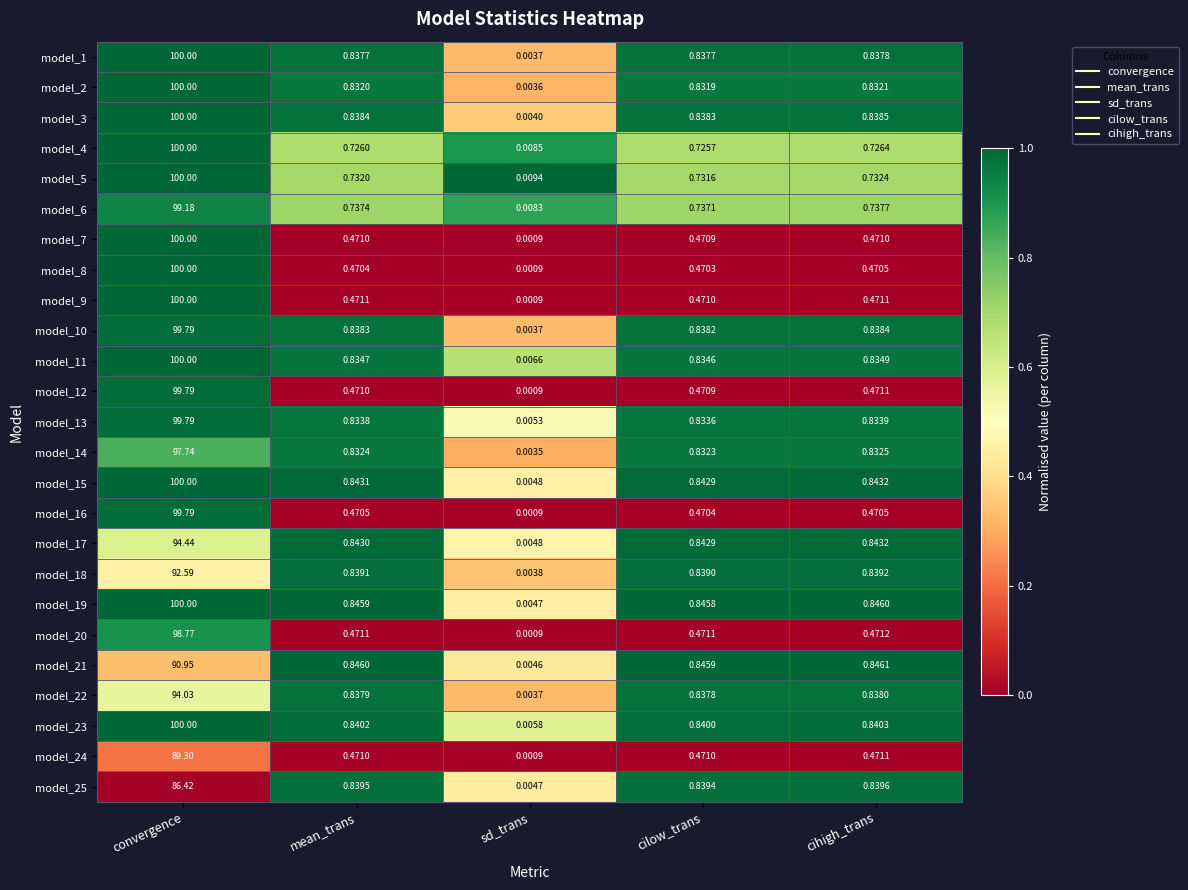

Where is model_8 nearest to the value 50?

cihigh_trans